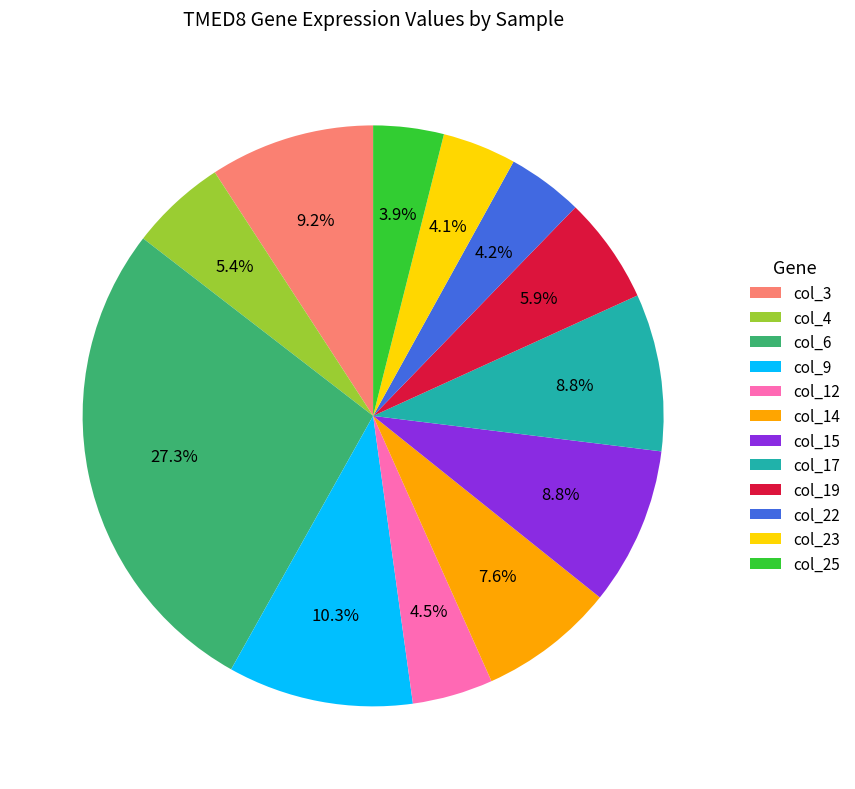

Does col_19 represent more than half of the total?

No